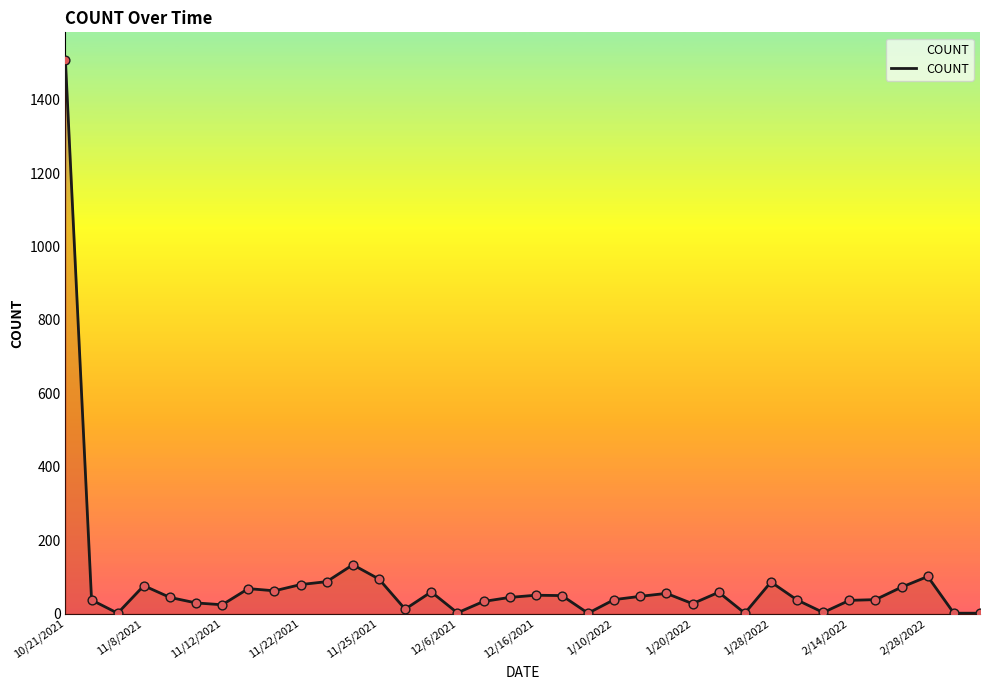

What is the difference between the maximum and minimum values?

1507